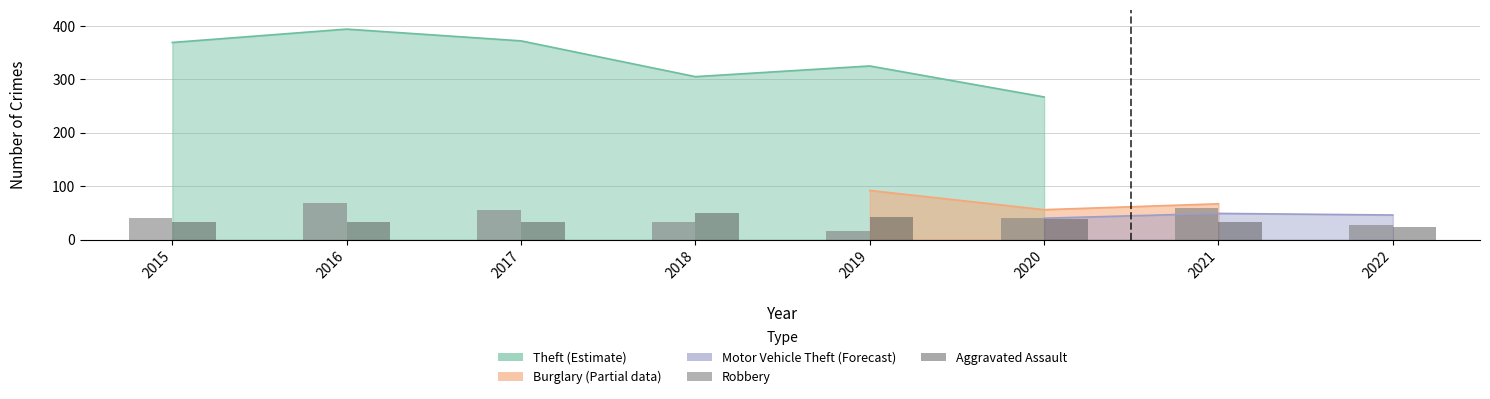

At which label does Robbery first exceed 41?

2016